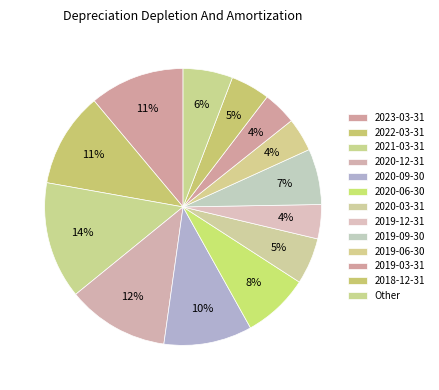

What is the largest slice in the pie chart?

2021-03-31